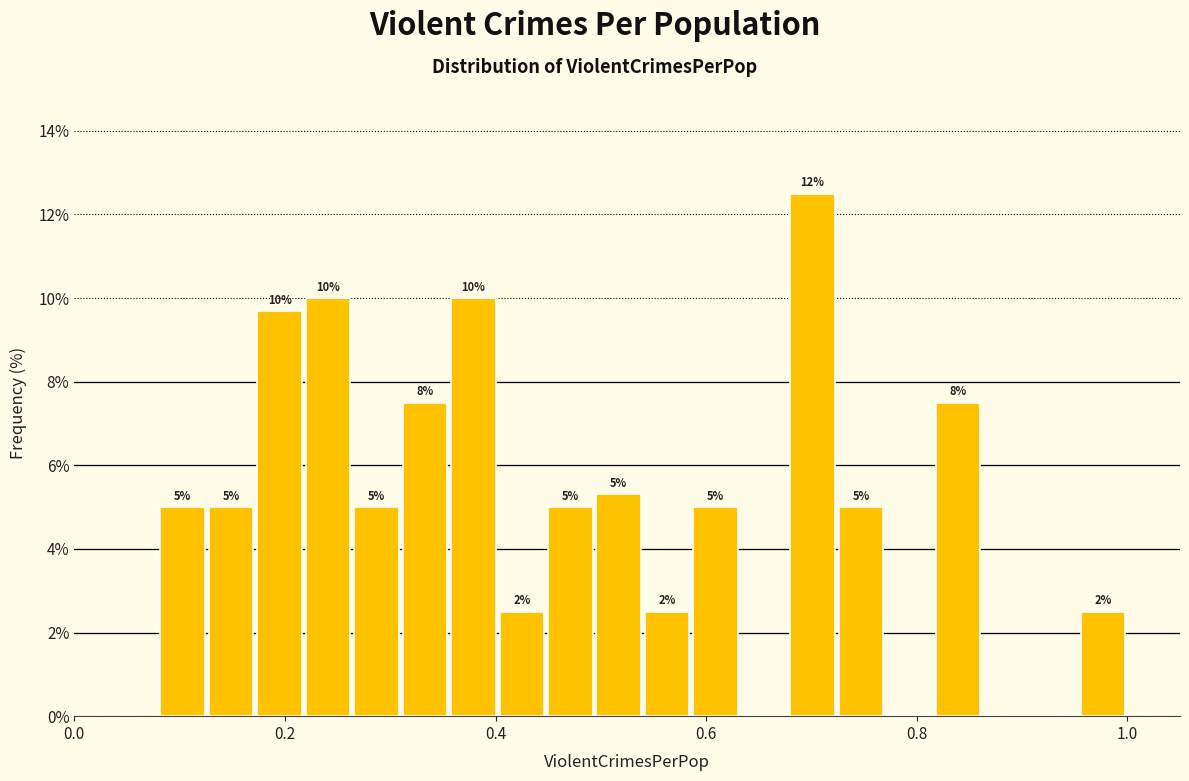

Around what value on the x-axis is the tallest bar? Give the approximate position of its centre, as read against the axis.

0.70